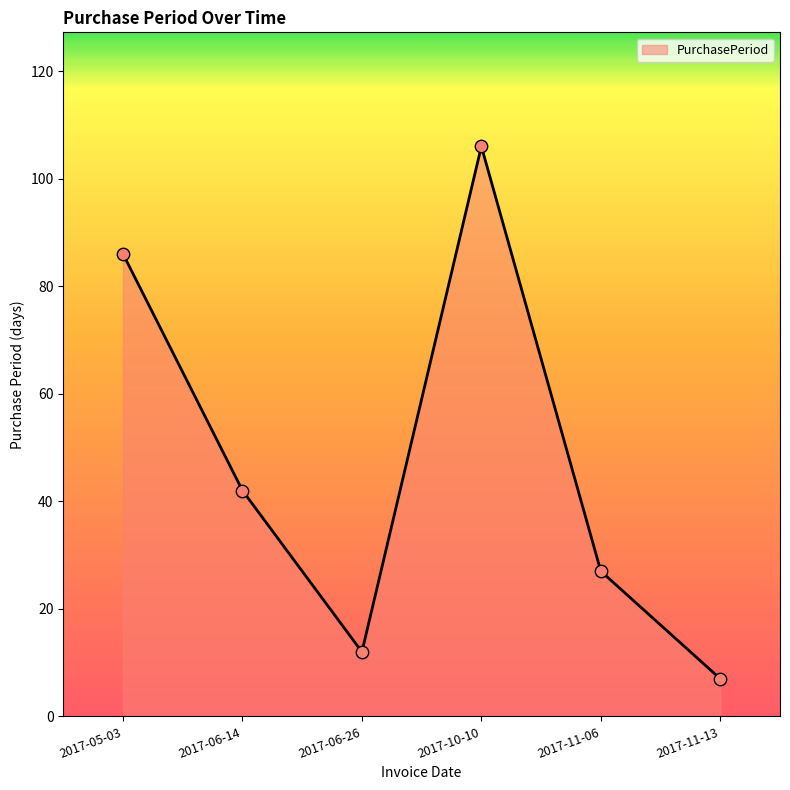

Which has a higher value, 2017-05-03 or 2017-06-14?

2017-05-03